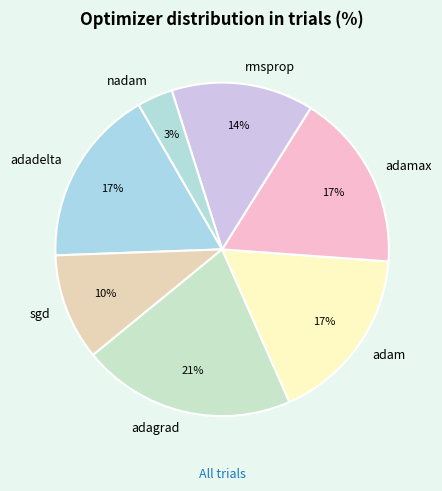

Combined, do sgd and adadelta account for over 50%?

No